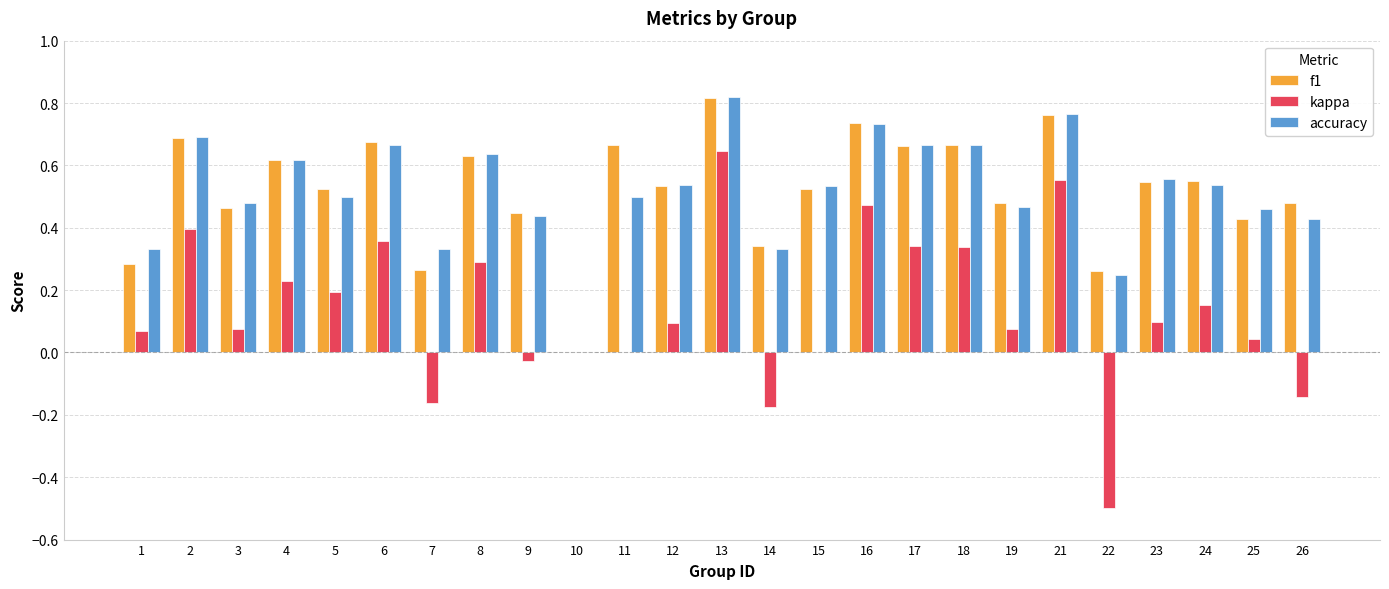

The value of accuracy at 25 is 0.7. True or false?

False